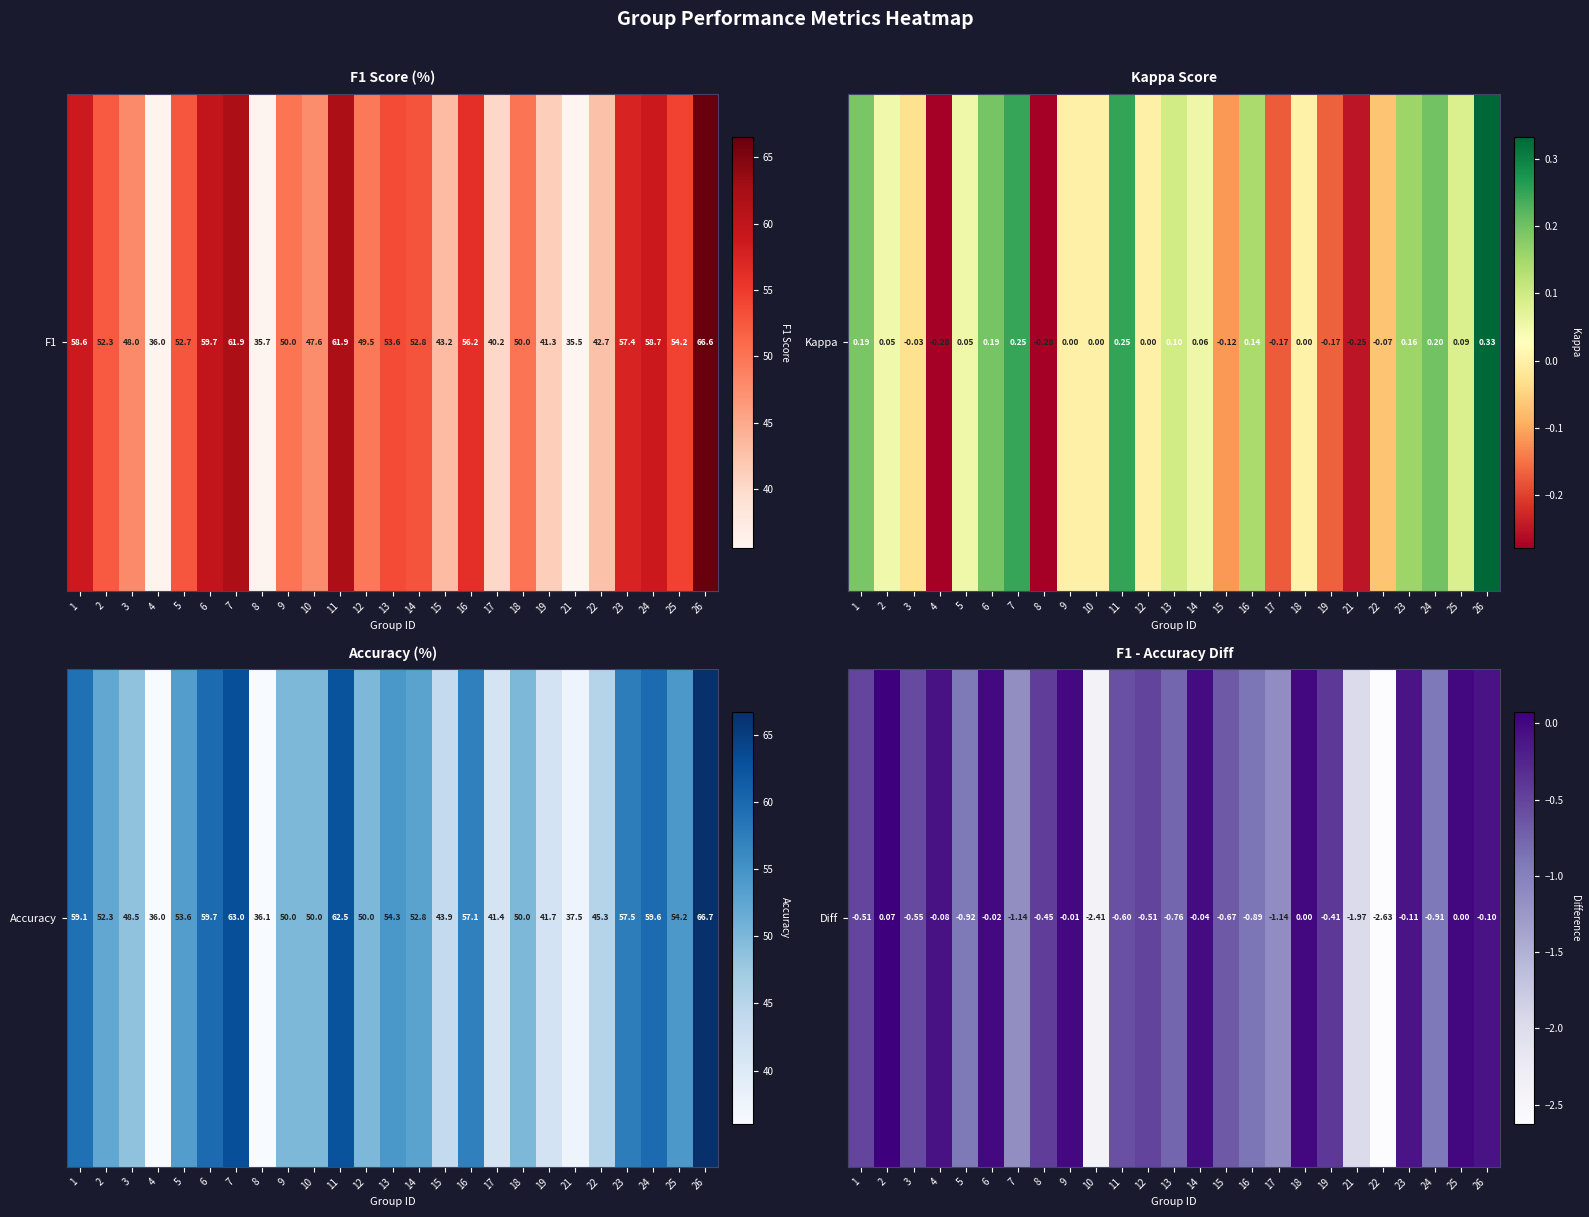

Is it true that the value at 1 is -0.1?

False